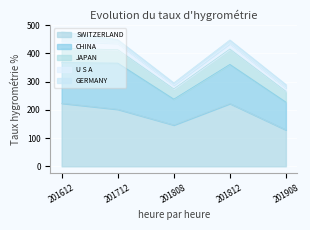

Reading left to right, transcribe all the data shown in this chart.

SWITZERLAND: 223.5	202.0	146.4	222.3	129.0
CHINA: 143.5	163.5	91.6	138.6	98.3
JAPAN: 50.4	47.9	36.2	54.4	38.3
U S A: 26.4	21.9	13.1	19.1	12.1
GERMANY: 33.0	13.4	8.2	13.0	11.8